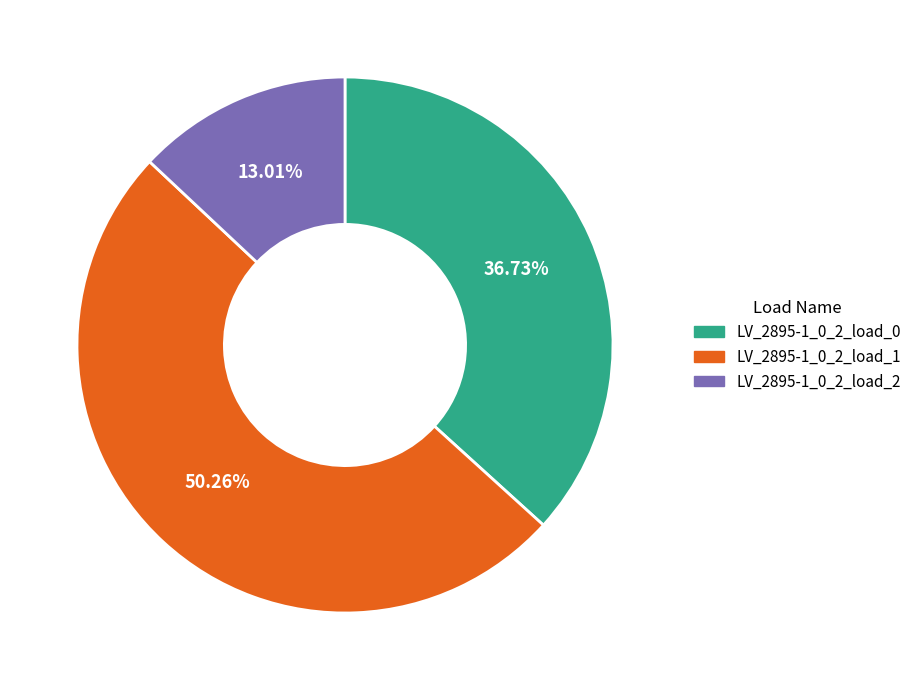

What is the total percentage of LV_2895-1_0_2_load_0 and LV_2895-1_0_2_load_2?

49.7%